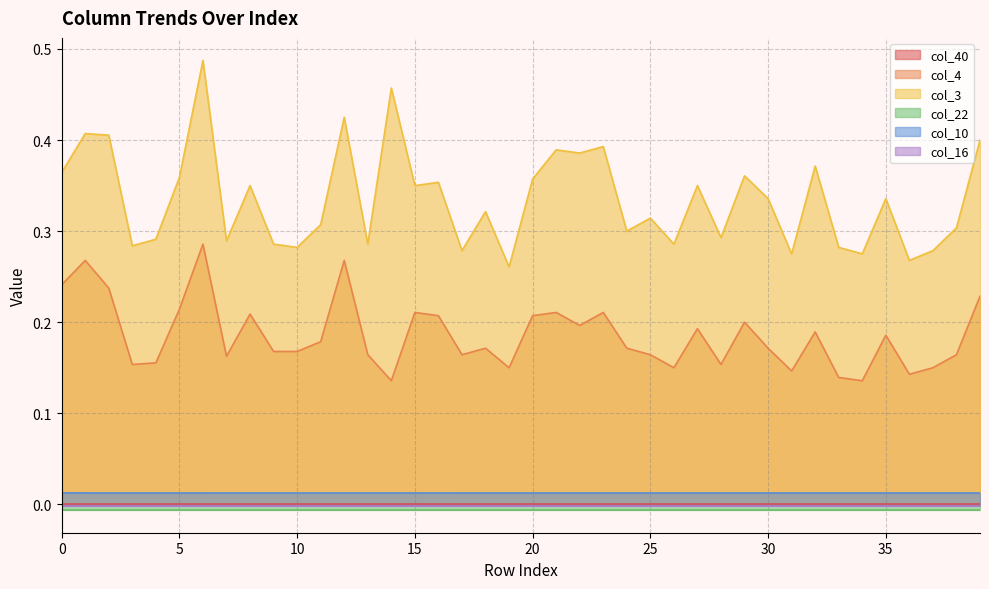

True or false: col_3 and col_10 intersect in this chart.

False